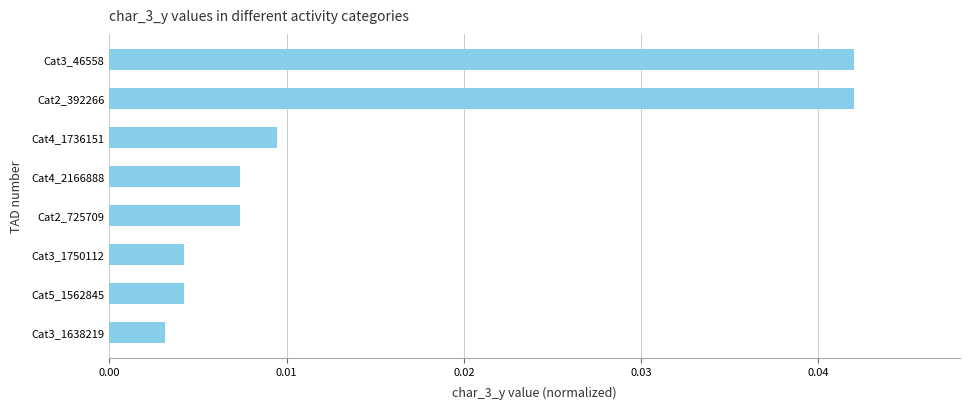

Between Cat3_46558 and Cat5_1562845, which is larger?

Cat3_46558